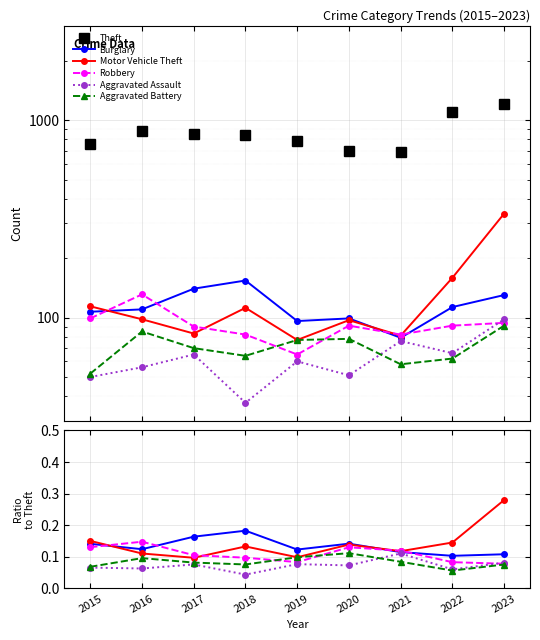

Reading right to left, list all the values displayed in this chart.

Theft: 1200.0	1093.0	686.0	698.0	779.0	842.0	854.0	885.0	757.0
Burglary: 0.1	0.1	0.1	0.1	0.1	0.2	0.2	0.1	0.1
Motor Vehicle Theft: 0.3	0.1	0.1	0.1	0.1	0.1	0.1	0.1	0.2
Robbery: 0.1	0.1	0.1	0.1	0.1	0.1	0.1	0.1	0.1
Aggravated Assault: 0.1	0.1	0.1	0.1	0.1	0.0	0.1	0.1	0.1
Aggravated Battery: 0.1	0.1	0.1	0.1	0.1	0.1	0.1	0.1	0.1